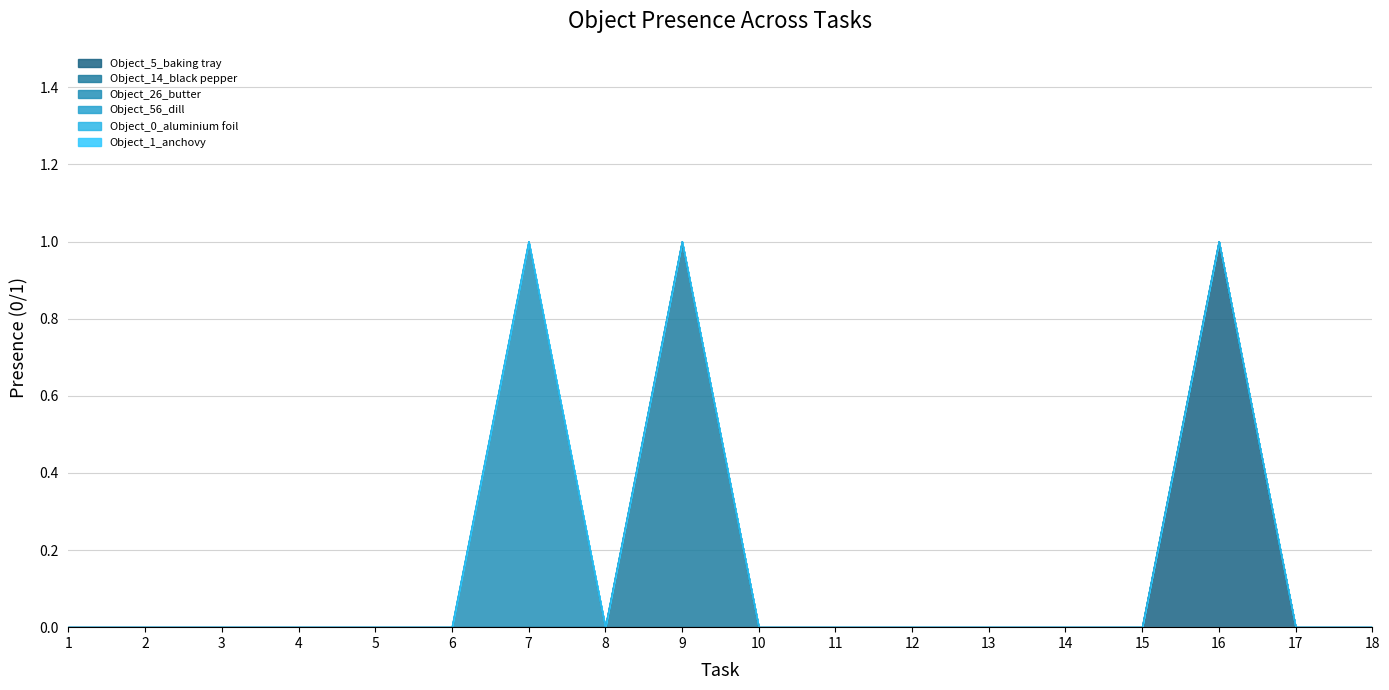

Count the Object_14_black pepper values in the range 0 to 1.

18